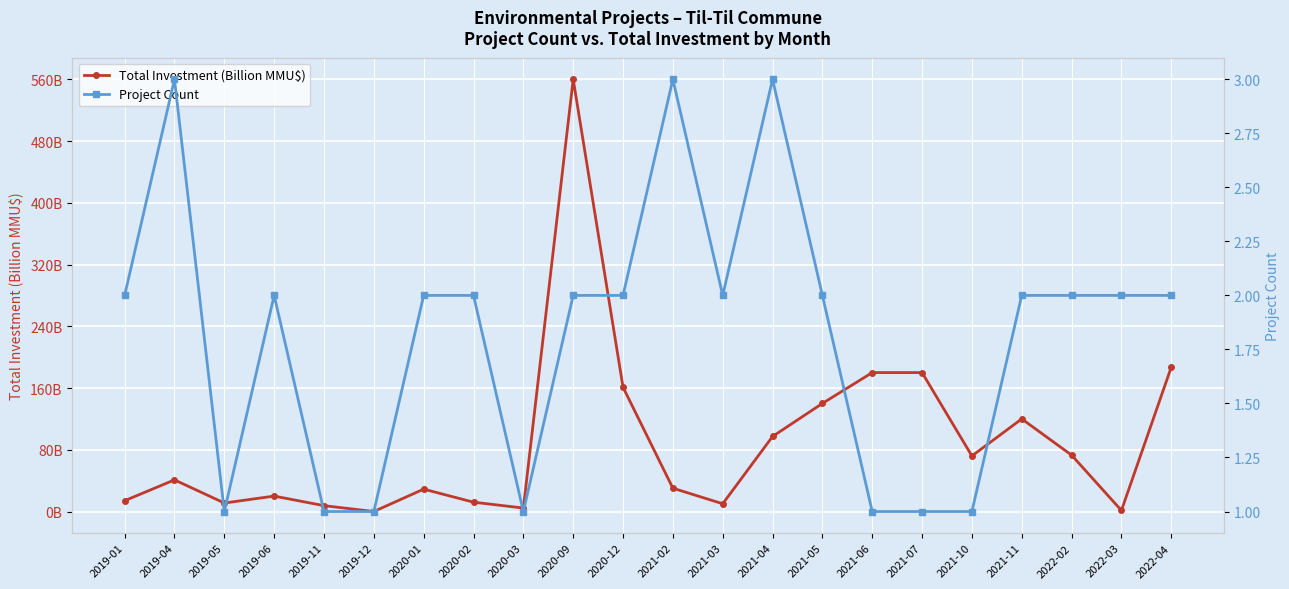

At which category does Project Count reach its first local valley?

2019-05